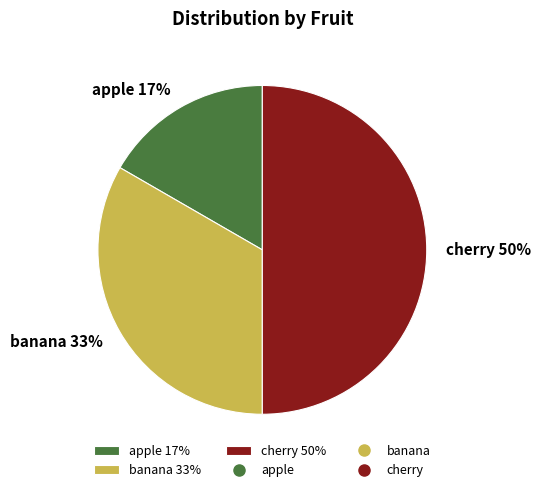

Is it true that cherry is 36% of the pie?

False